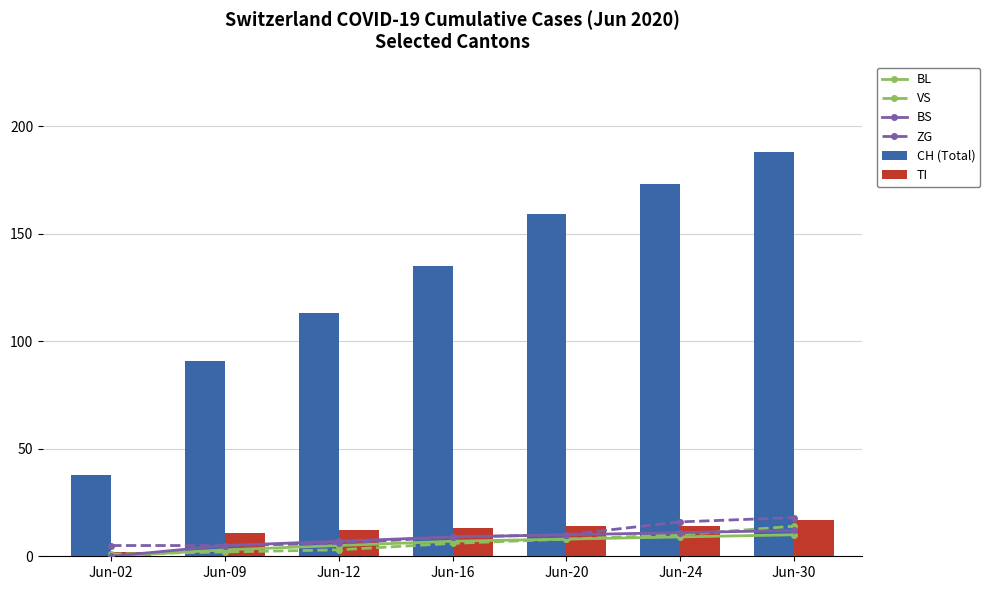

What is the sum of all BS values?

54